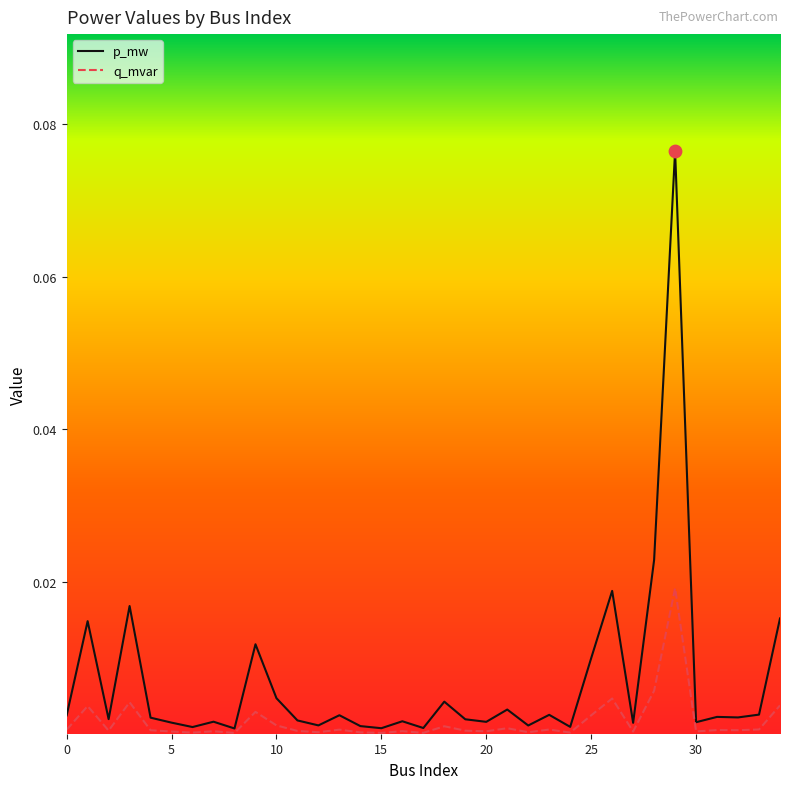

Which series has the largest range (max minus min)?

p_mw